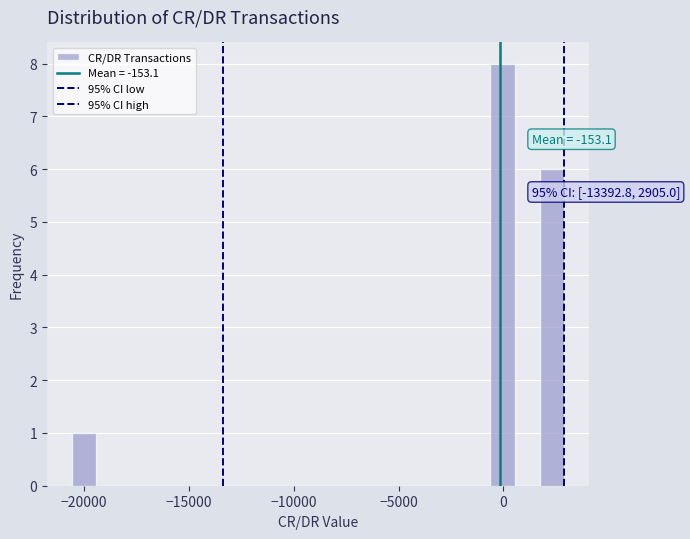

Around what value on the x-axis is the tallest bar? Give the approximate position of its centre, as read against the axis.

0